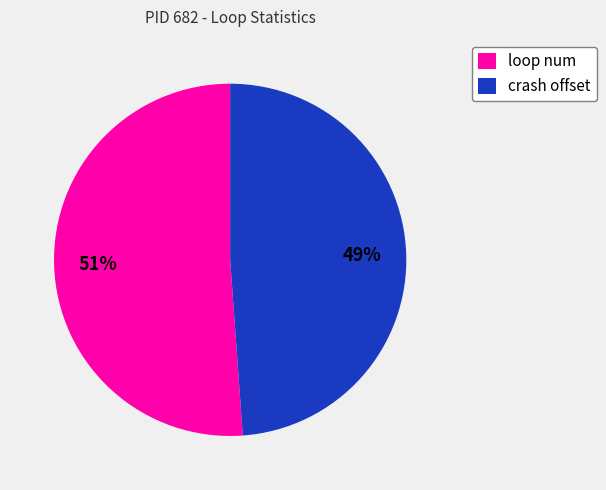

Which has a higher value, loop num or crash offset?

loop num